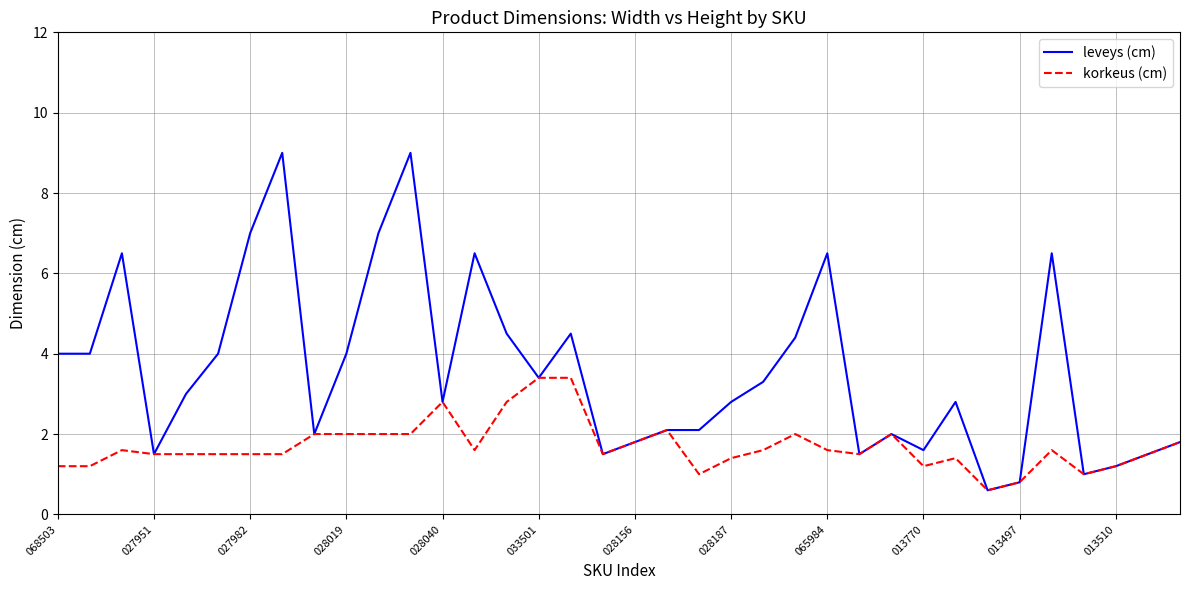

Which series has the largest total across all categories?

leveys (cm)